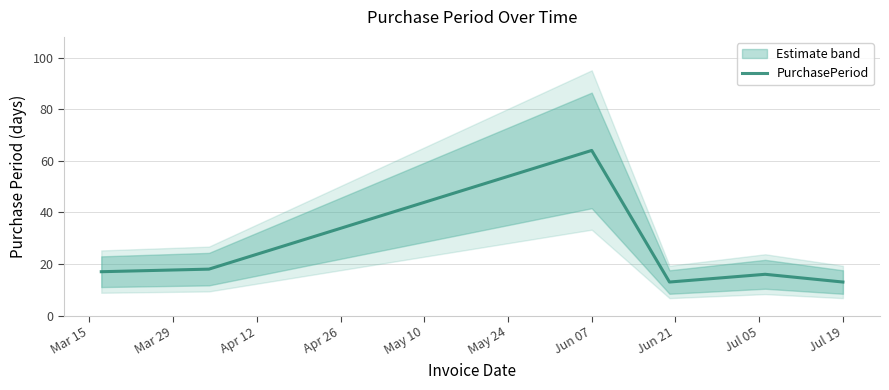

What is the sum of all values?

141